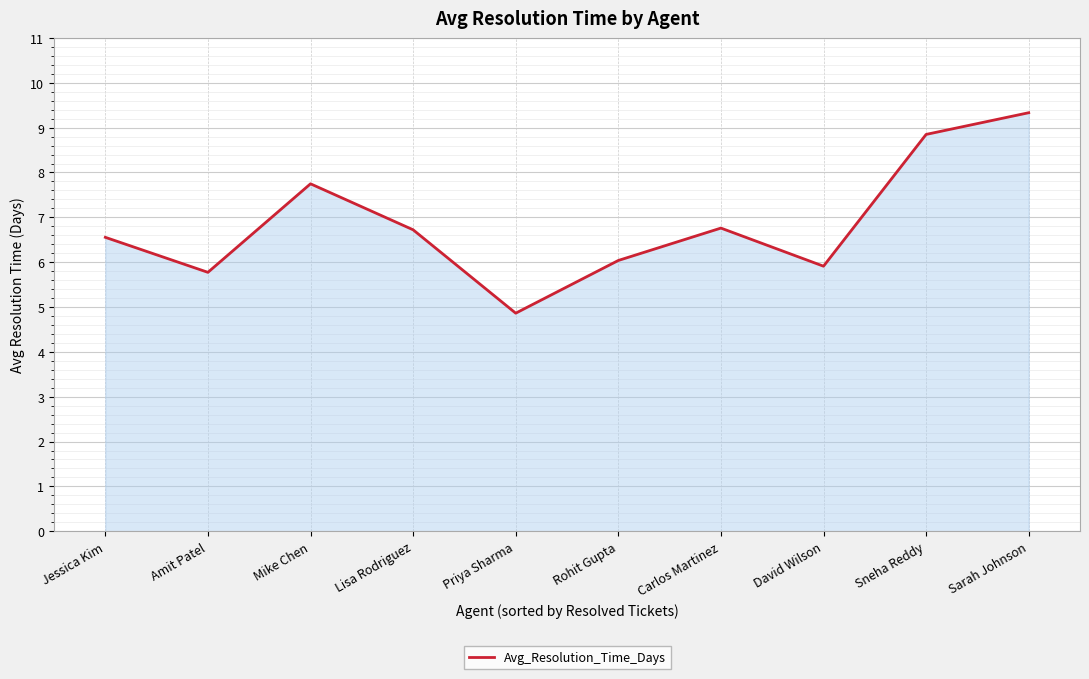

Between Sarah Johnson and Sneha Reddy, which is larger?

Sarah Johnson